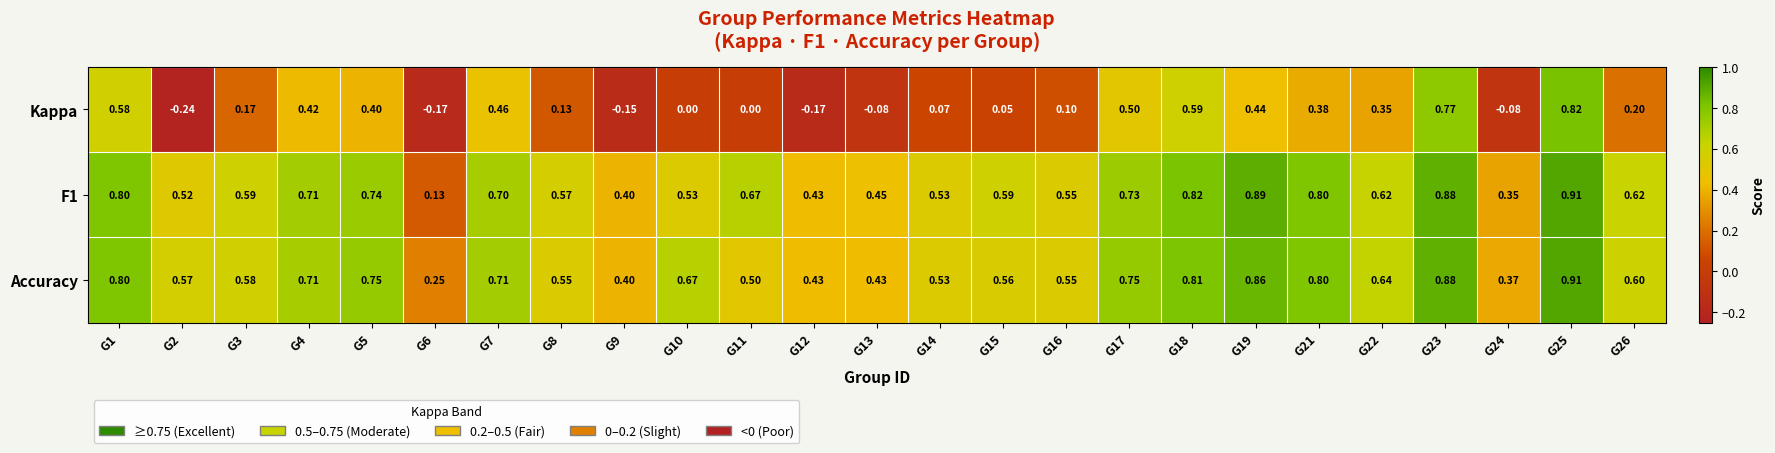

Which series has the largest total across all categories?

Accuracy